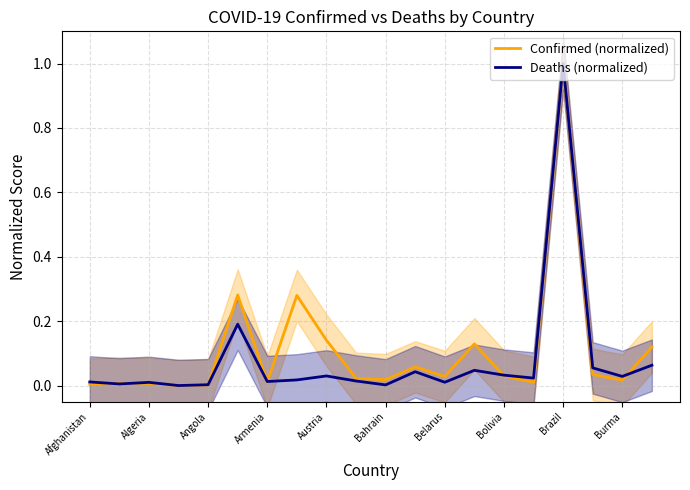

True or false: Confirmed (normalized) has a value of 0.0 at 15.

False